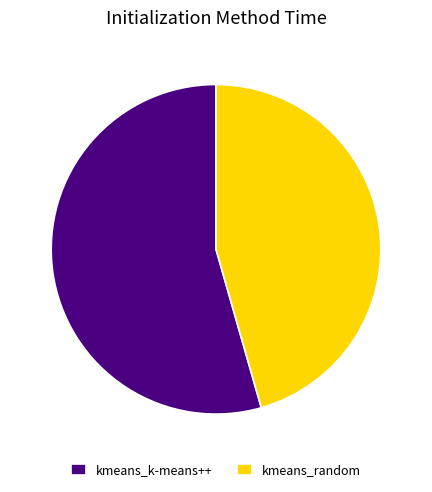

Is the sum of kmeans_k-means++ and kmeans_random greater than half?

Yes